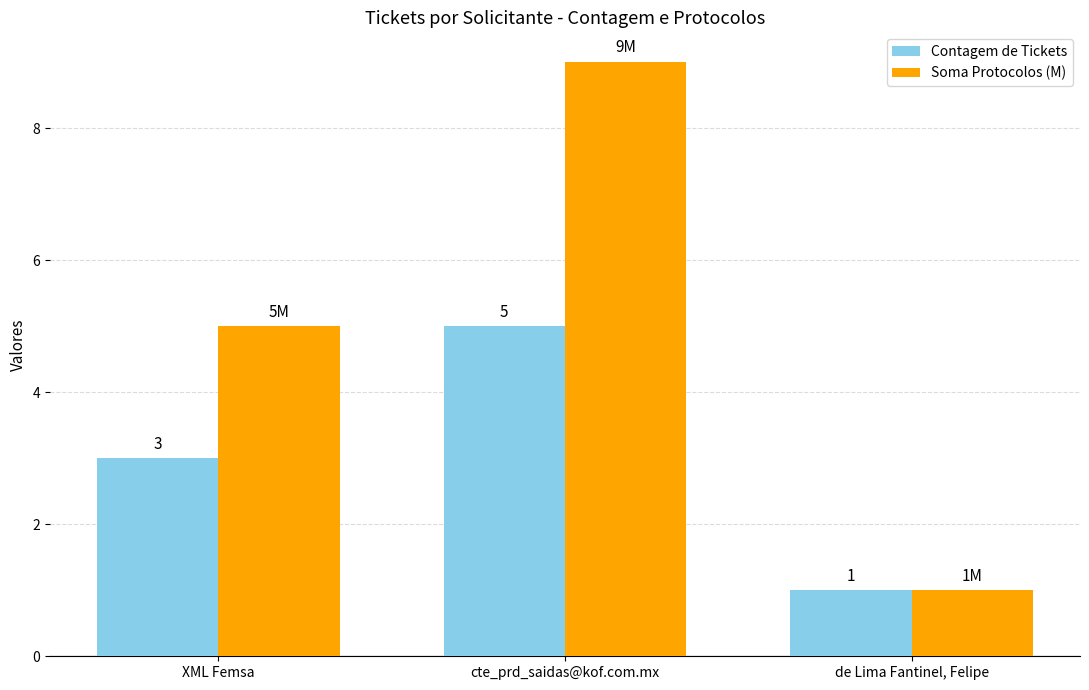

Rank the categories by Soma Protocolos (M) value from lowest to highest.

de Lima Fantinel, Felipe, XML Femsa, cte_prd_saidas@kof.com.mx